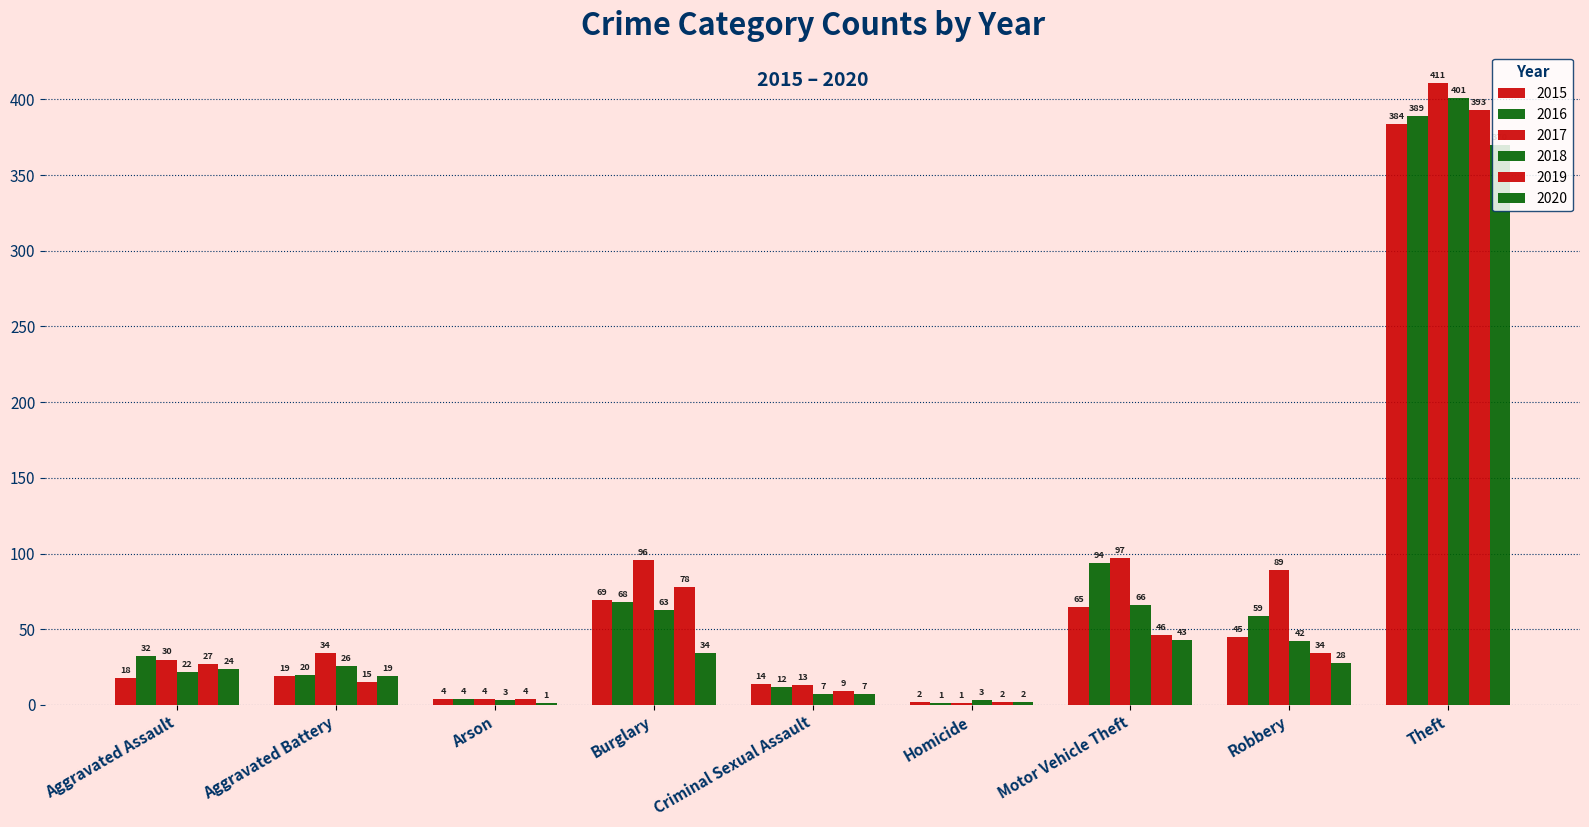

How many groups of bars are there?

9